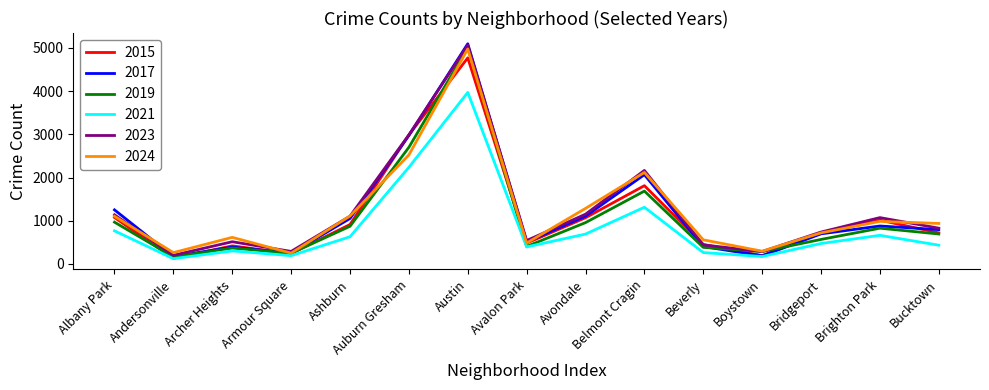

At which category does the chart reach its minimum across all series?

Andersonville